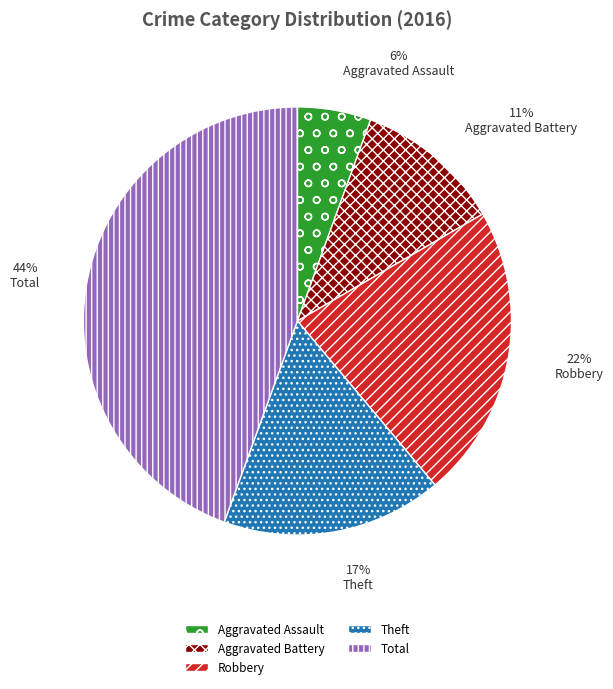

How many slices are in this pie chart?

5